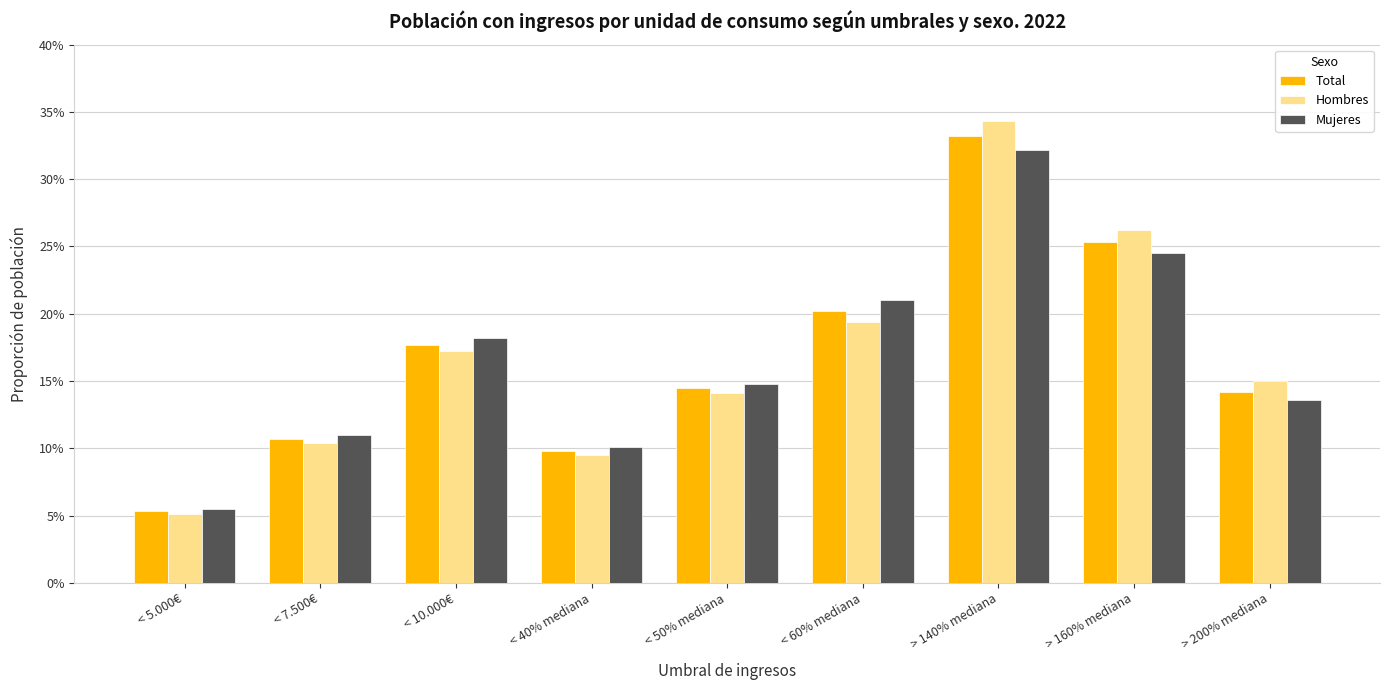

What value does the Total series have at < 60% mediana?

0.2